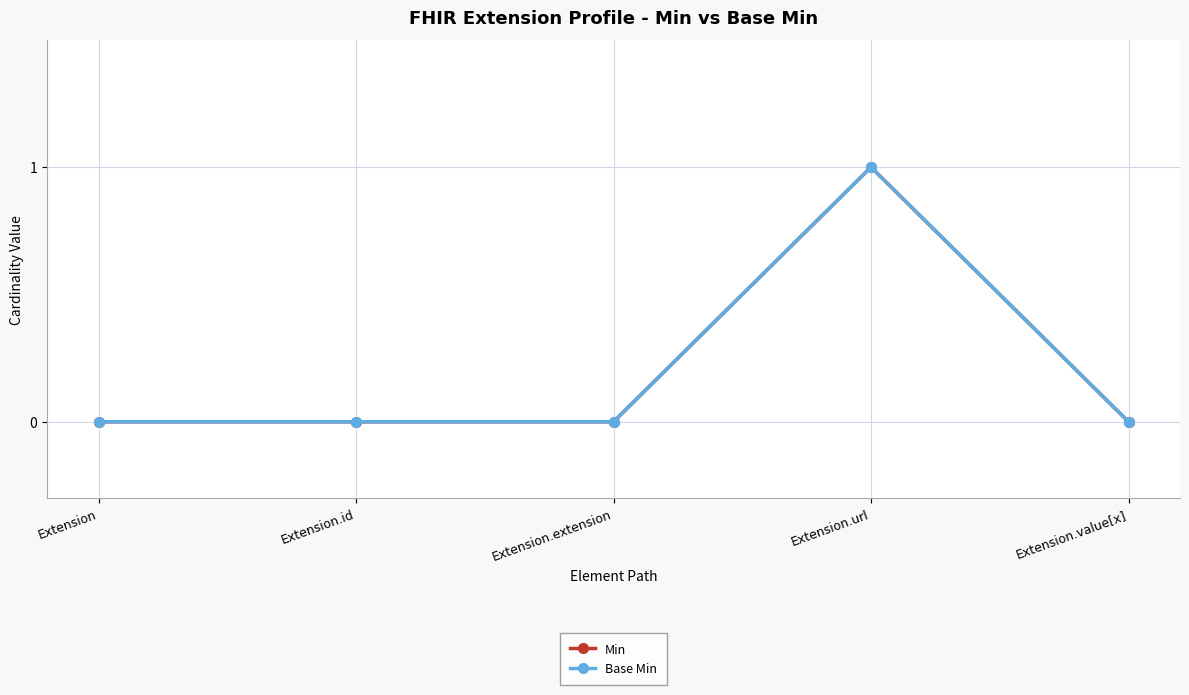

Rank the series by their maximum value, from lowest to highest.

Min, Base Min